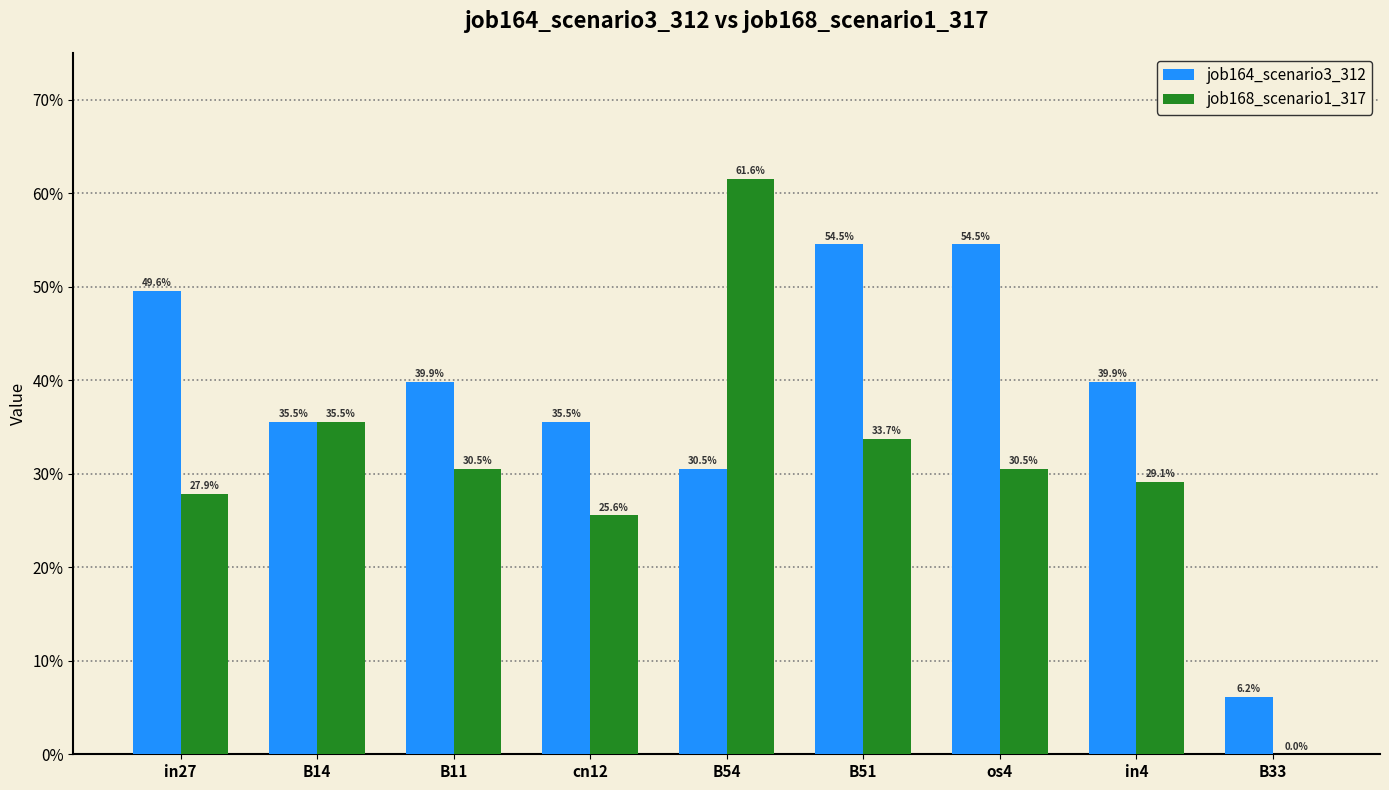

Reading left to right, list all the values displayed in this chart.

job164_scenario3_312: 0.5	0.4	0.4	0.4	0.3	0.5	0.5	0.4	0.1
job168_scenario1_317: 0.3	0.4	0.3	0.3	0.6	0.3	0.3	0.3	0.0